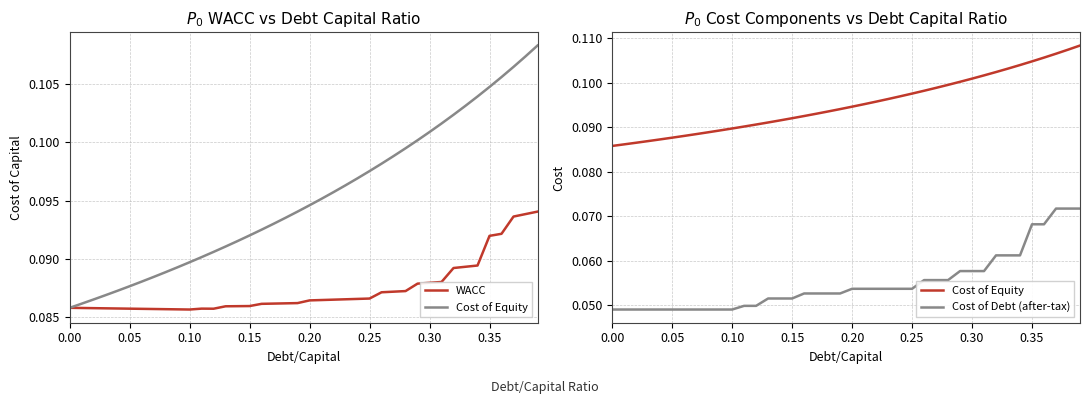

Rank the series at 0.20 from lowest to highest value.

Cost of Debt (after-tax), WACC, Cost of Equity